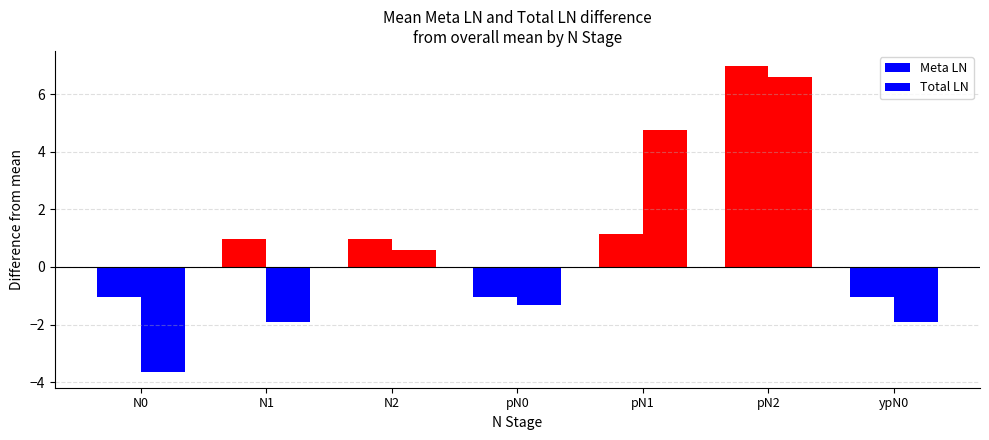

How many positive values does the Total LN series have?

3